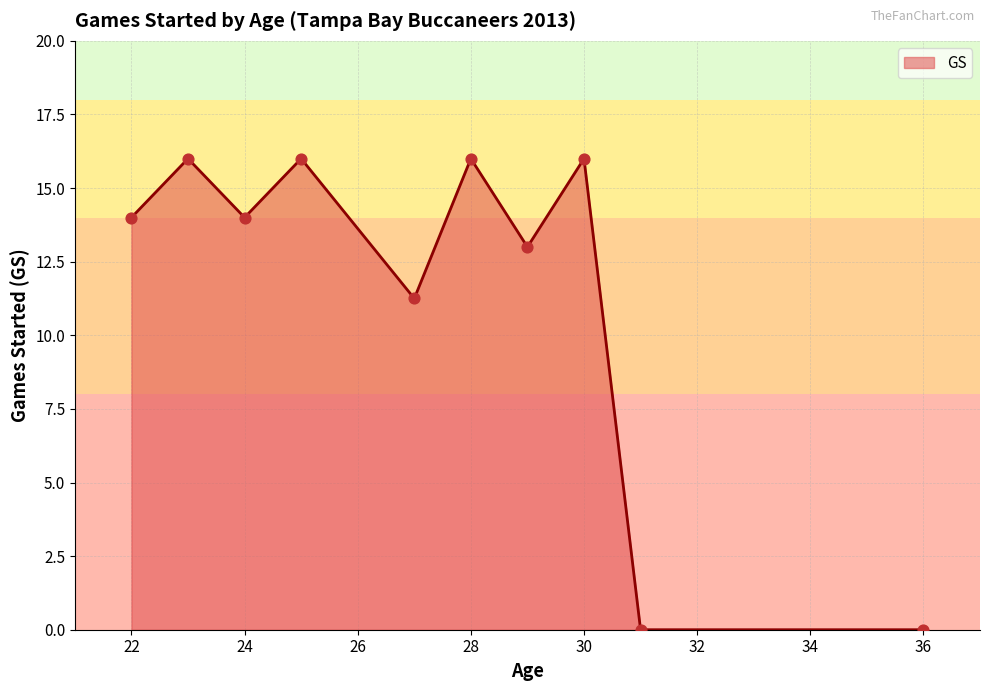

What is the difference between the maximum and minimum values?

16.0